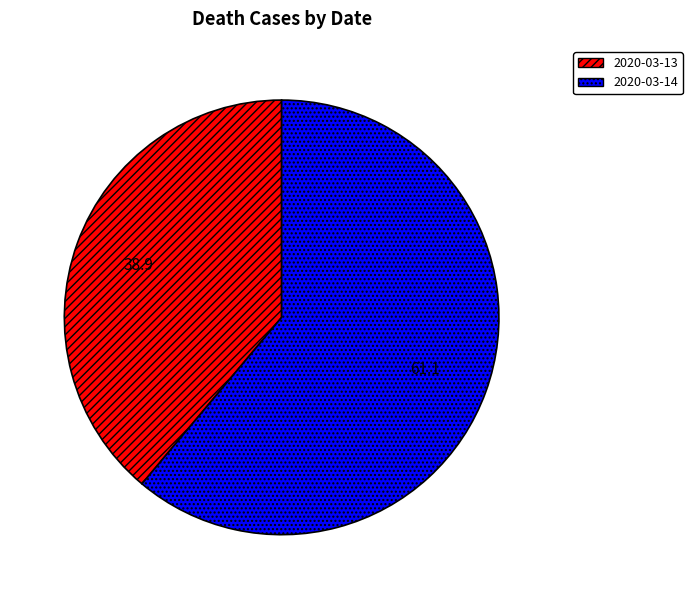

Is it true that 2020-03-14 is 71% of the pie?

False